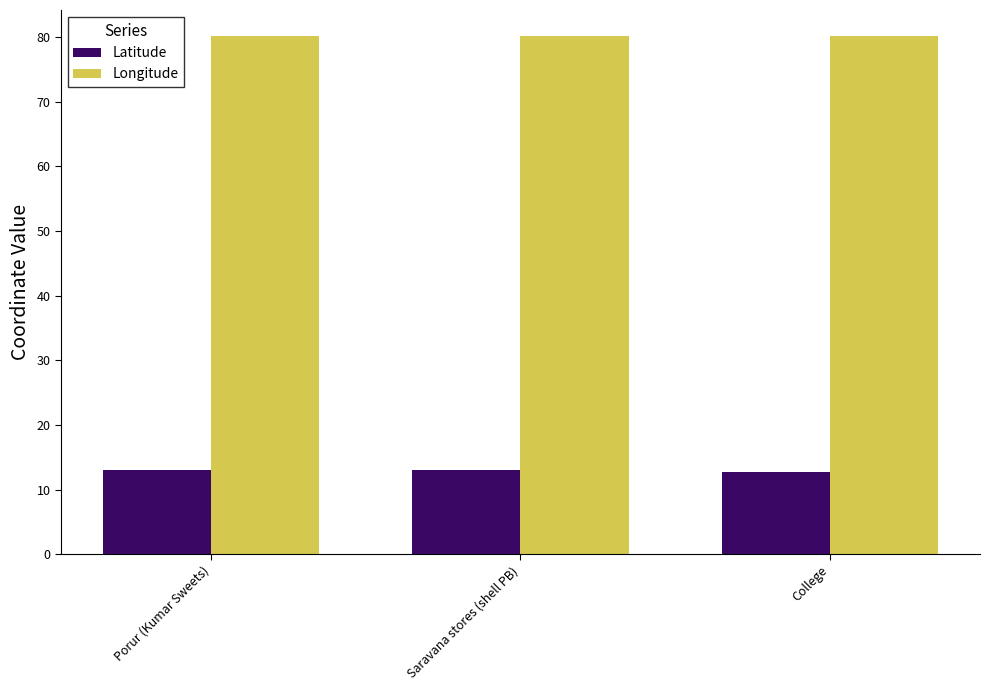

What position from the right is Porur (Kumar Sweets)?

3